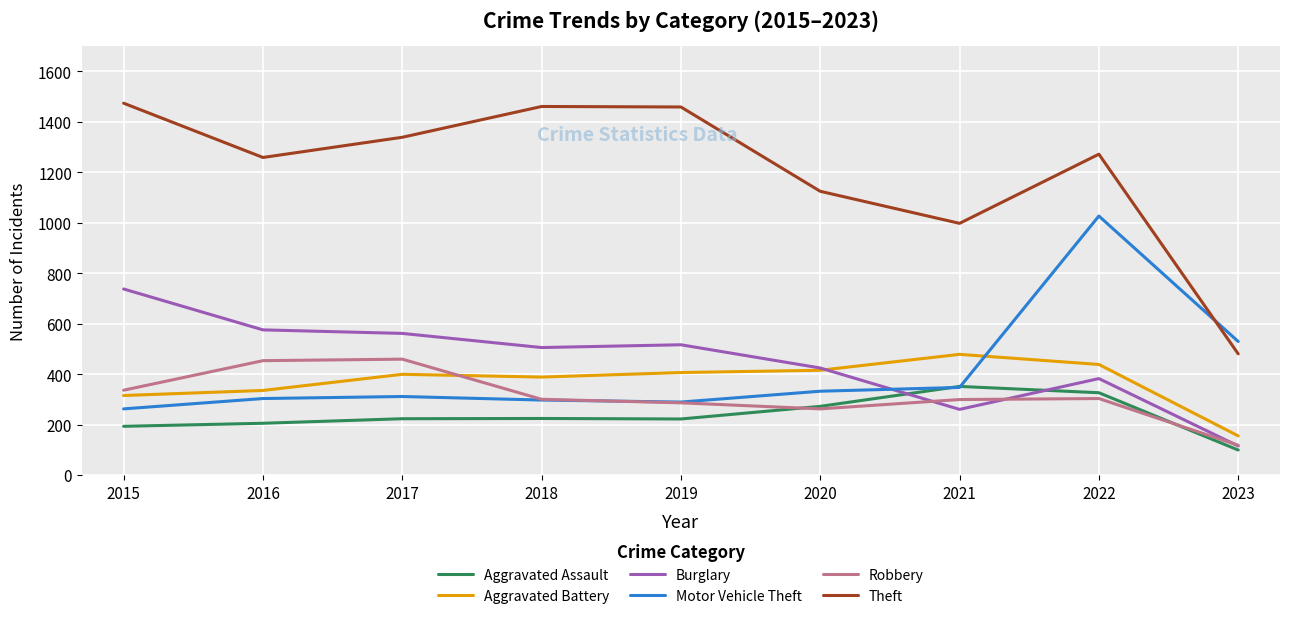

True or false: Aggravated Assault has a value of 100 at 2023.

True